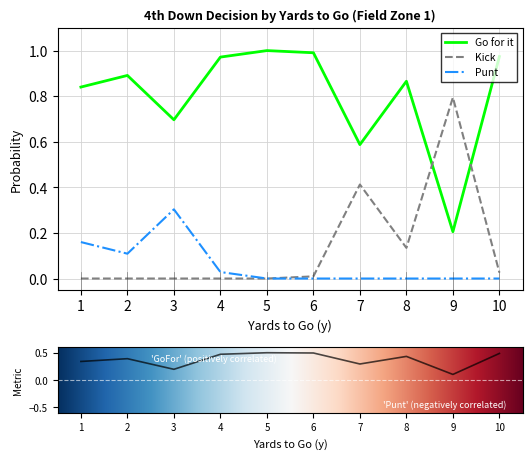

What is the sum of all gofor_fz1 values?

8.0